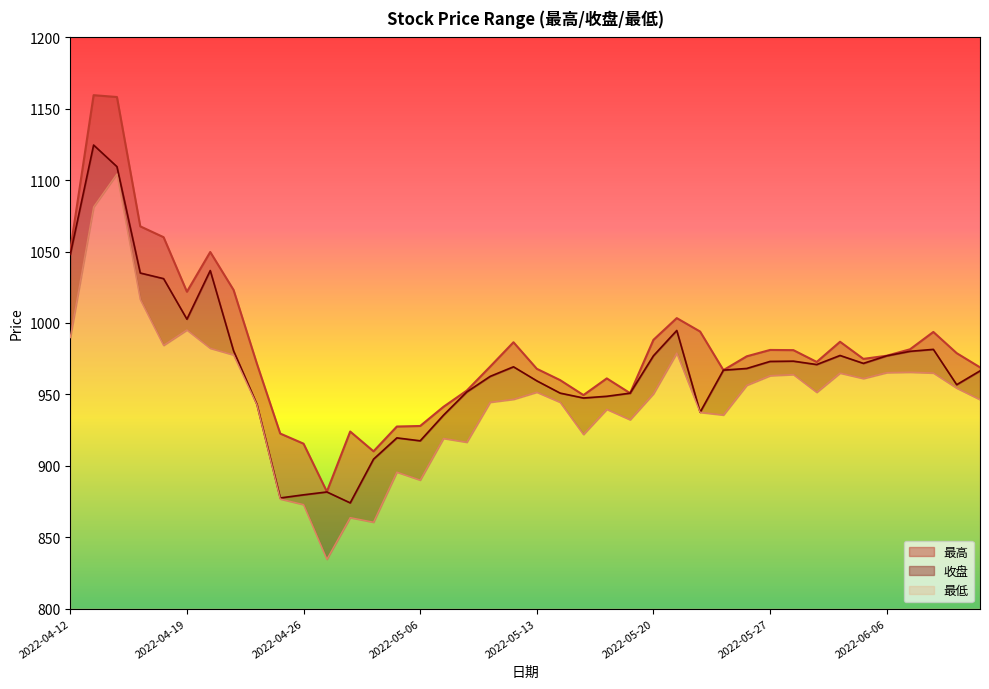

The value of 收盘 at 2022-05-17 is 947.5. True or false?

True